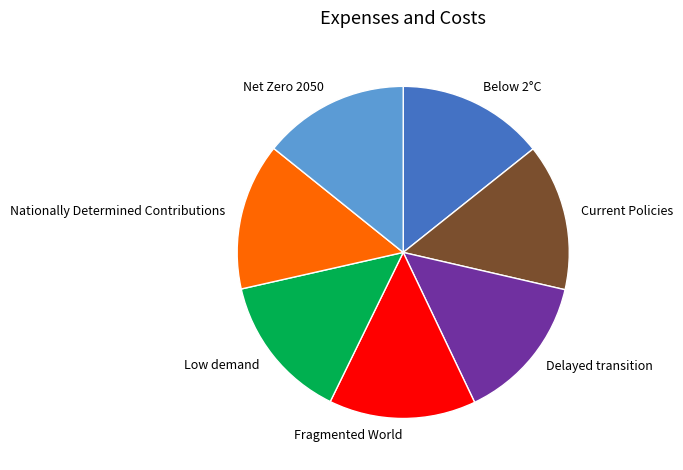

Is Fragmented World the majority of the pie?

No